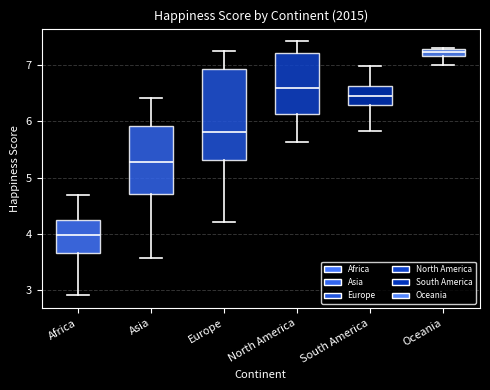

Which box's median line is the lowest?

Africa